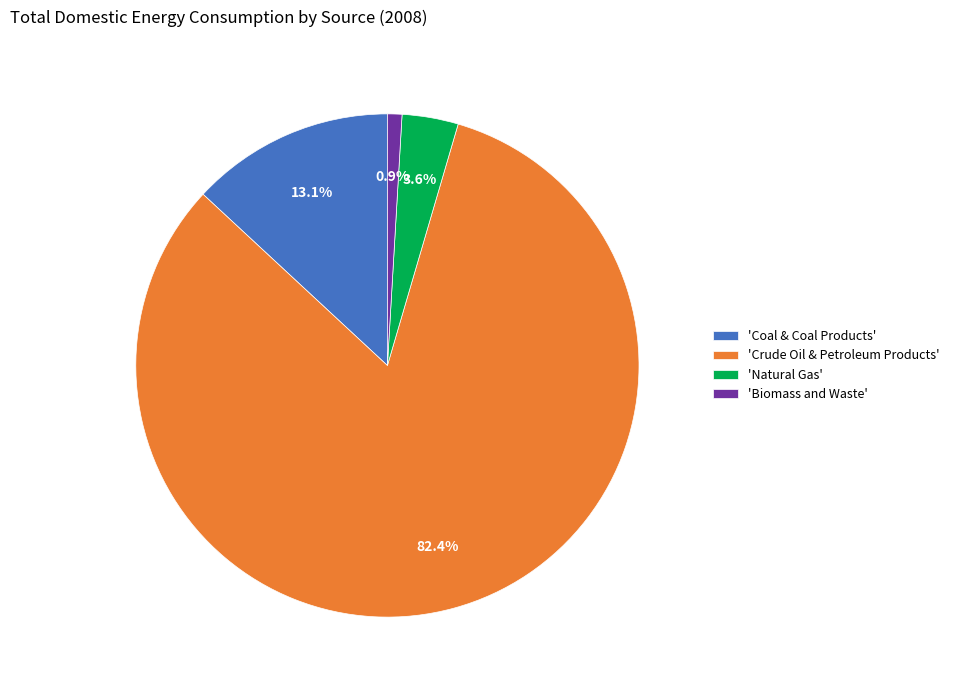

What is the ratio of the value at 'Natural Gas' to the value at 'Coal & Coal Products'?

0.3